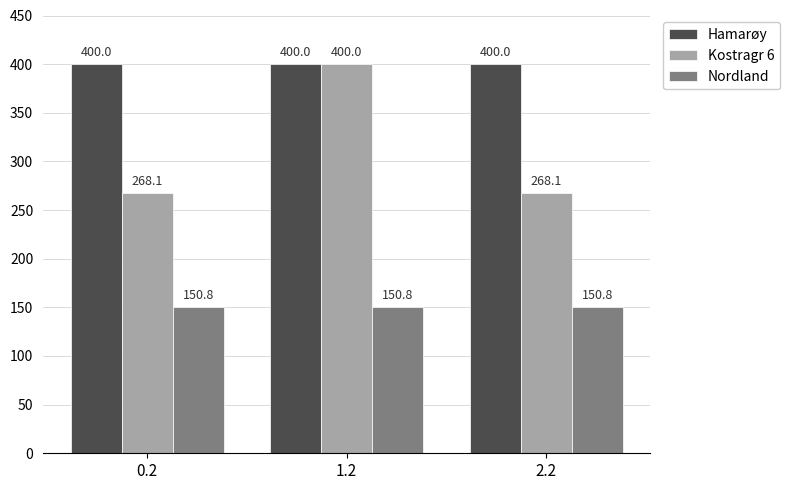

Are the bars horizontal?

No